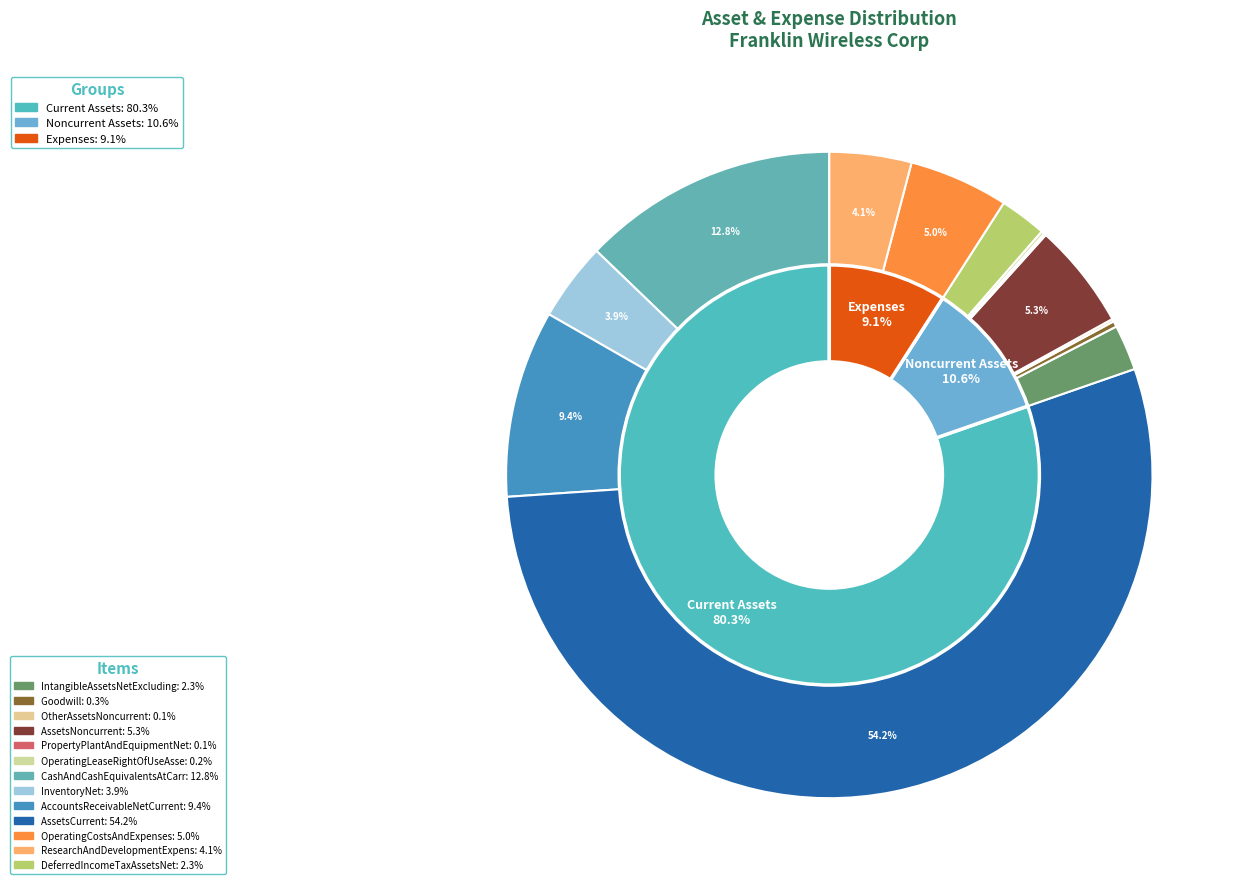

To the nearest percent, what percentage of the pie is AccountsReceivableNetCurrent?

9%